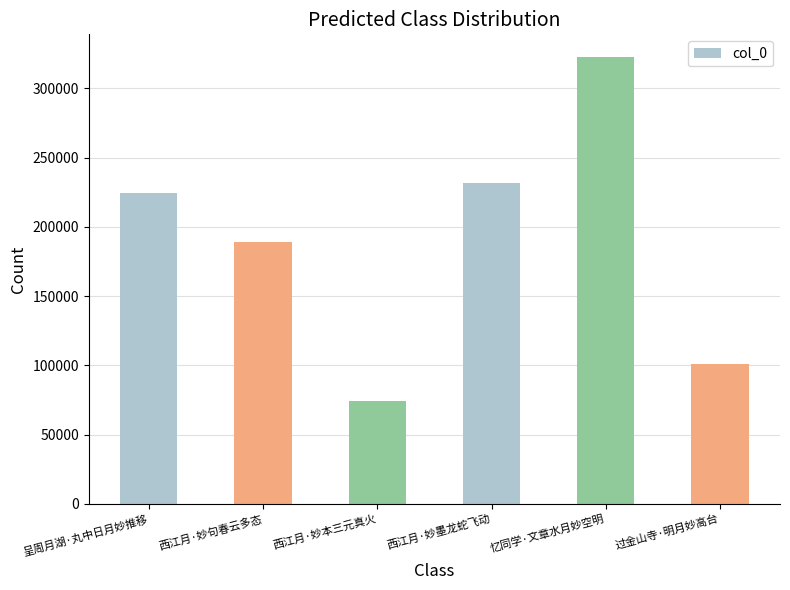

What is the approximate value at 忆同学·文章水月妙空明, to the nearest 50?

322900